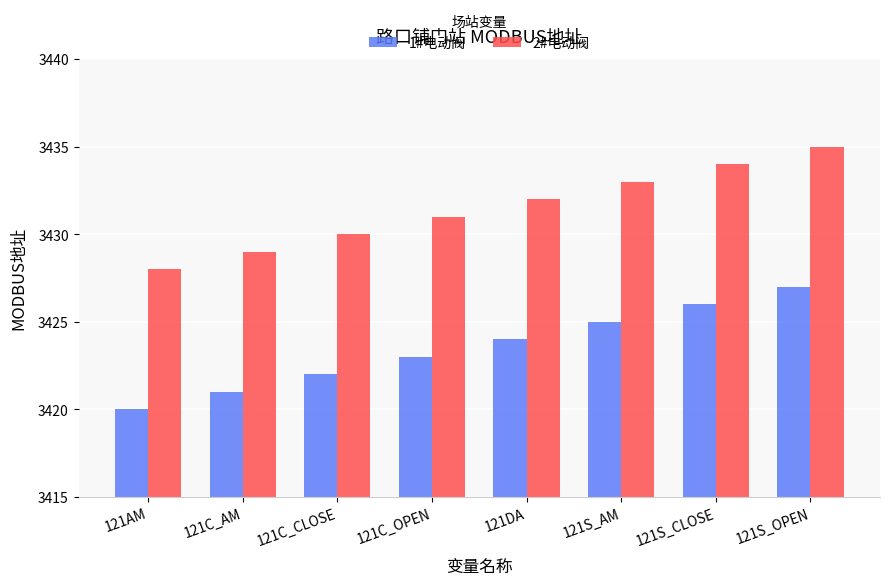

Is the value of 1#电动阀 at 121DA greater than the value of 2#电动阀 at 121S_OPEN?

No